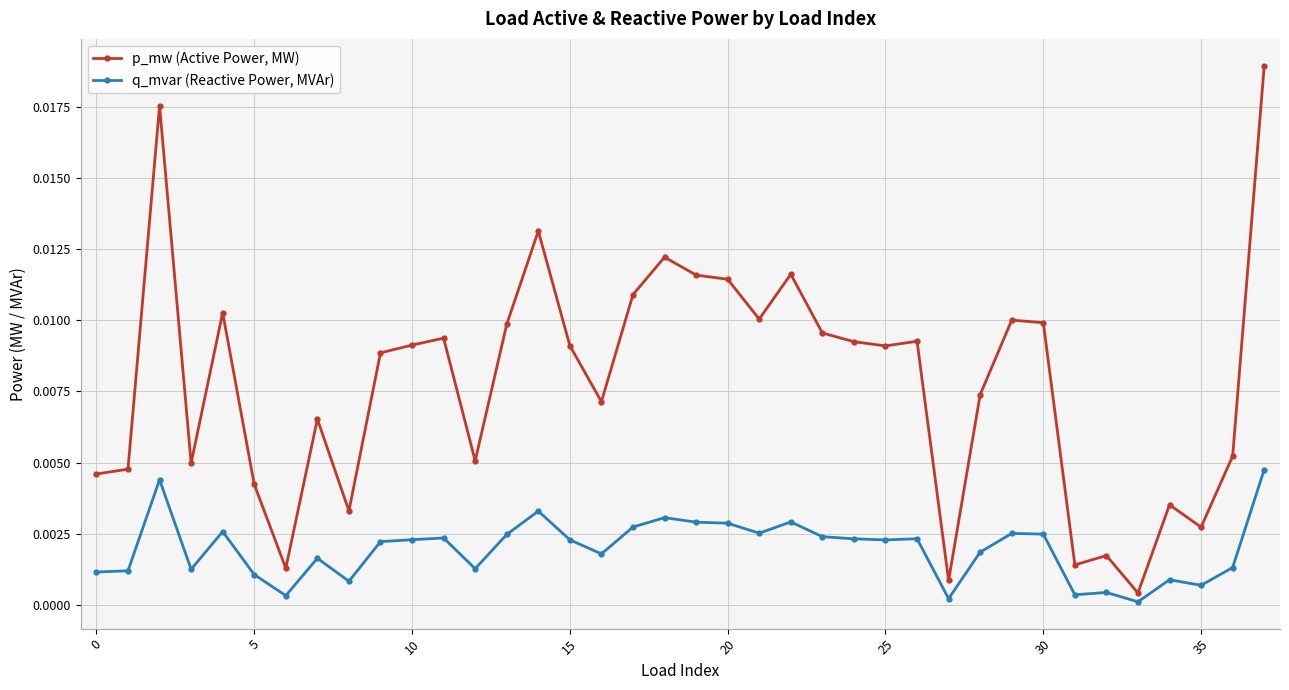

Which series has the widest spread of values?

p_mw (Active Power, MW)